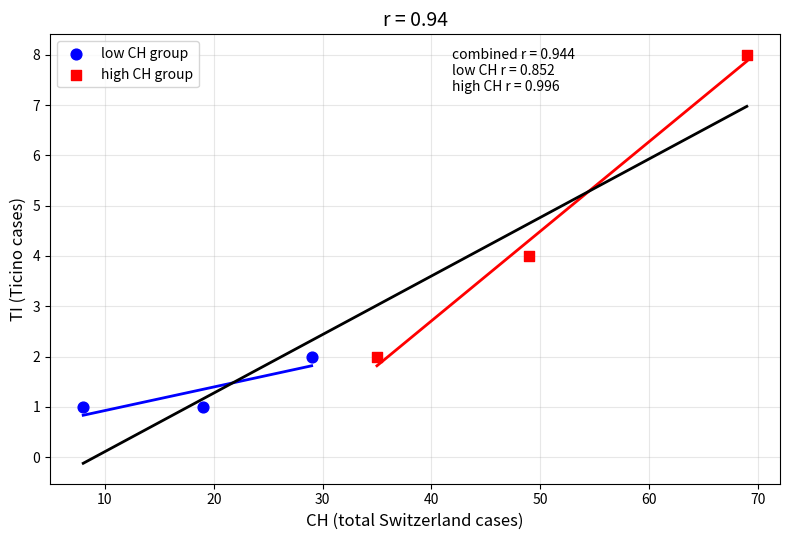

Which series contains the highest Y value?

high CH group